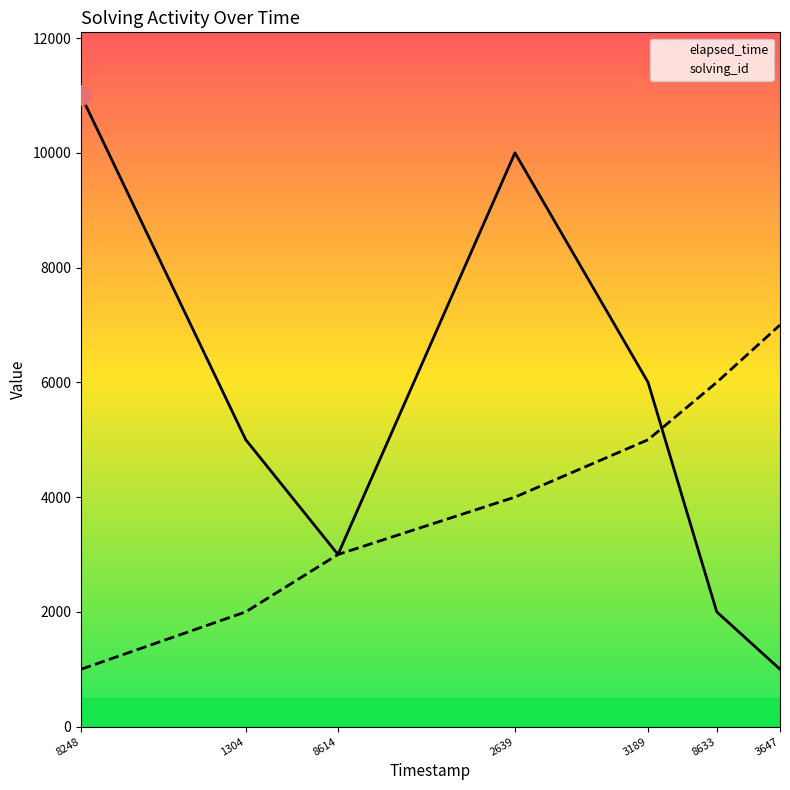

Is the value of elapsed_time at 1304 greater than the value of solving_id at 1304?

Yes